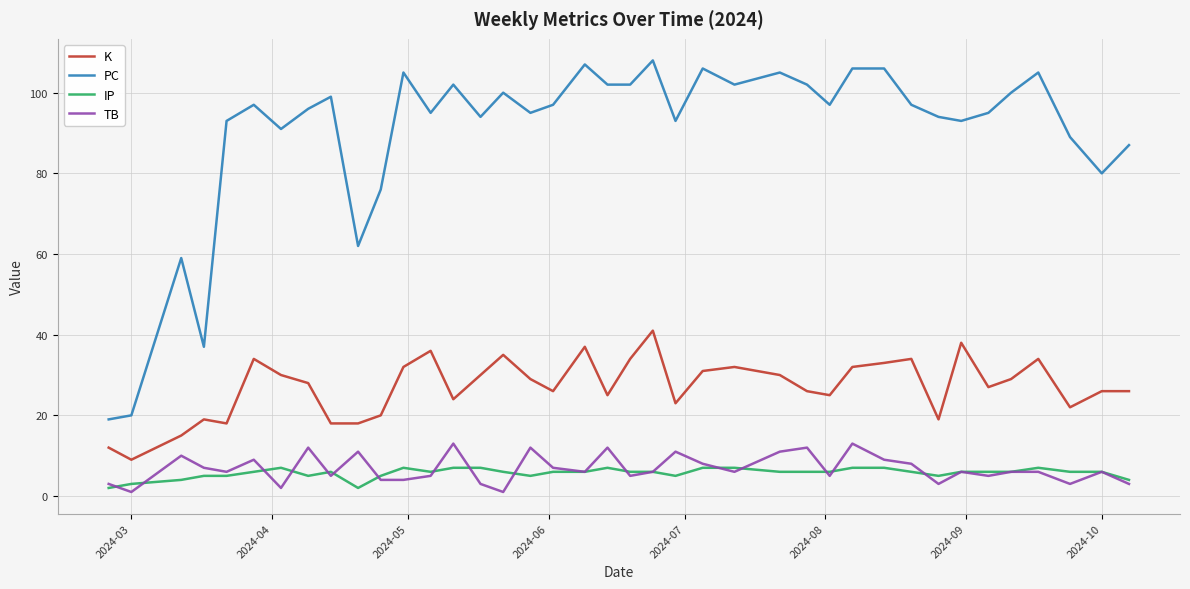

Which series has the largest range (max minus min)?

PC